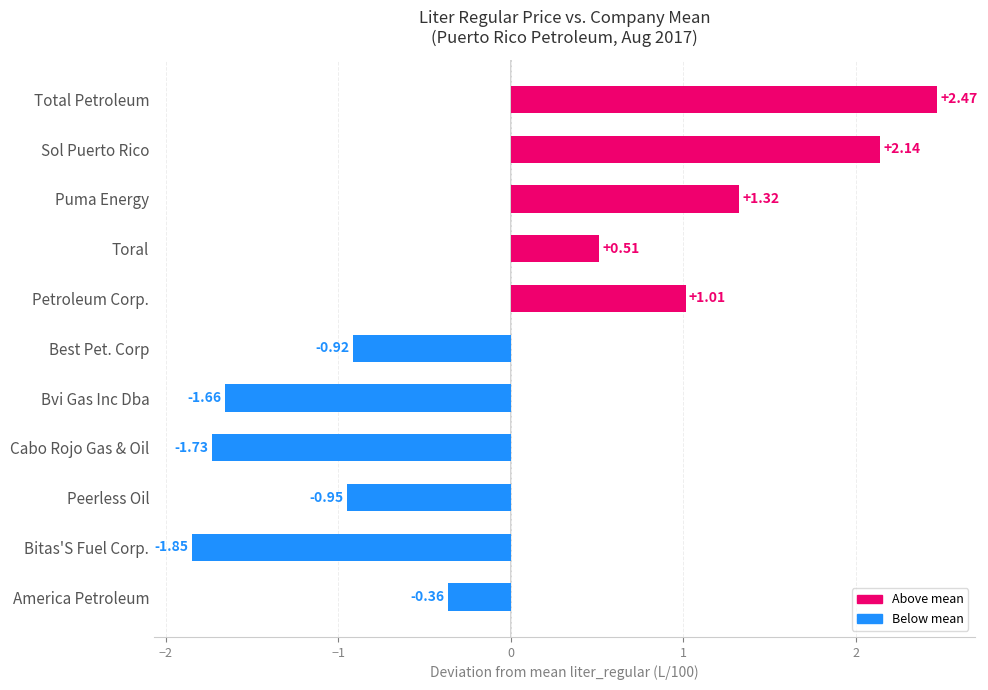

At which category does the chart reach its peak across all series?

Total Petroleum